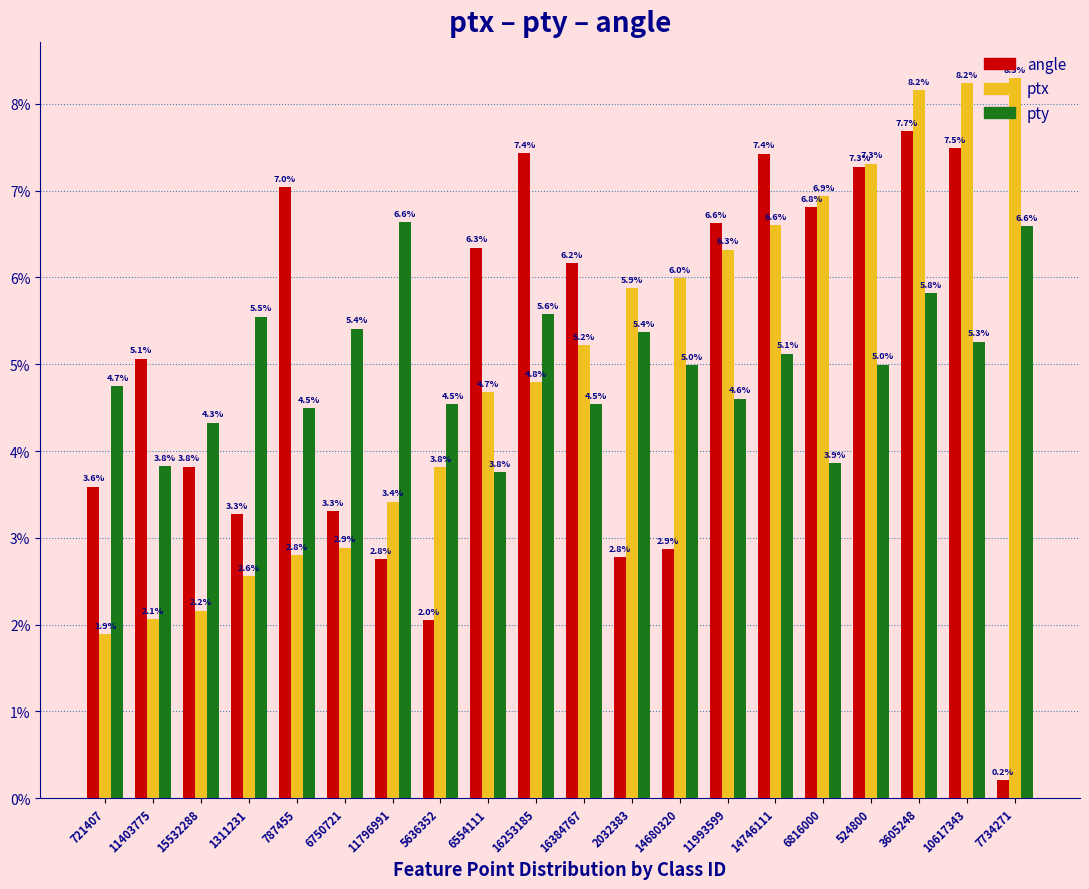

What position from the right is 6554111?

12